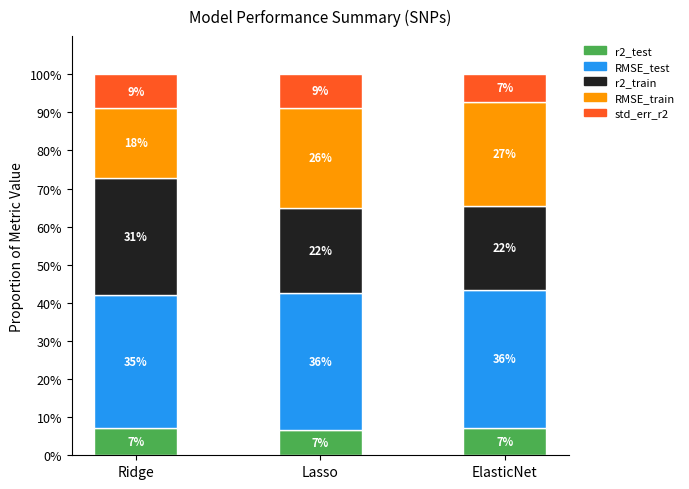

The RMSE_train series shows 26.3 at Lasso. True or false?

True